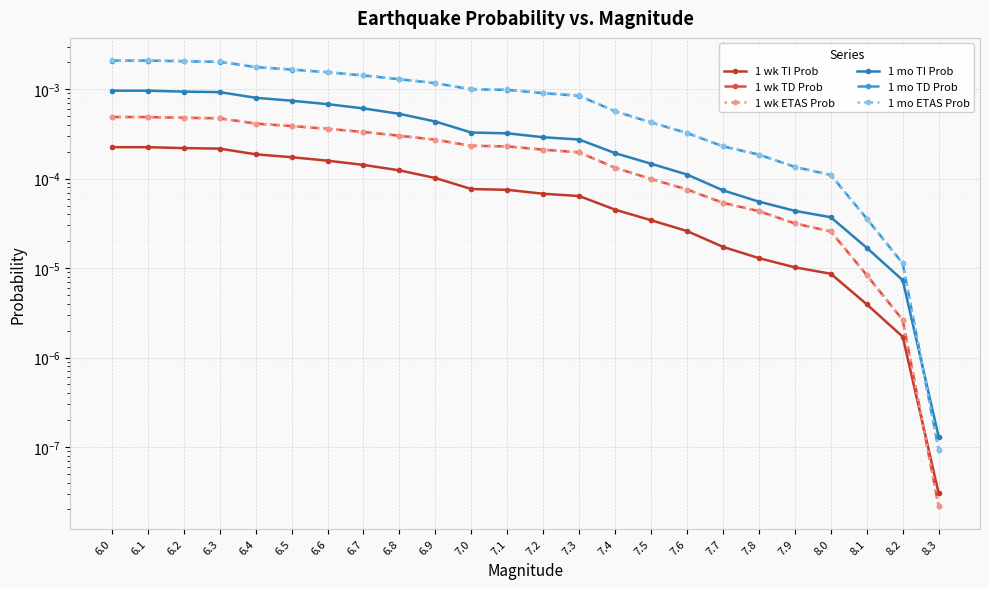

How many distinct data groups are displayed?

6